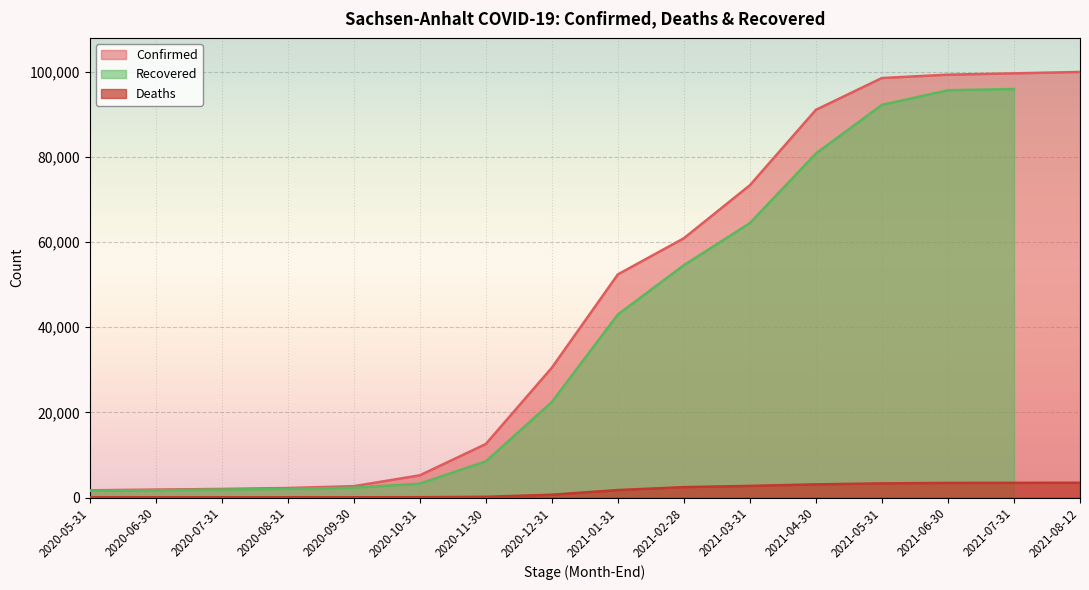

Which category has the lowest value in the Deaths series?

2020-05-31